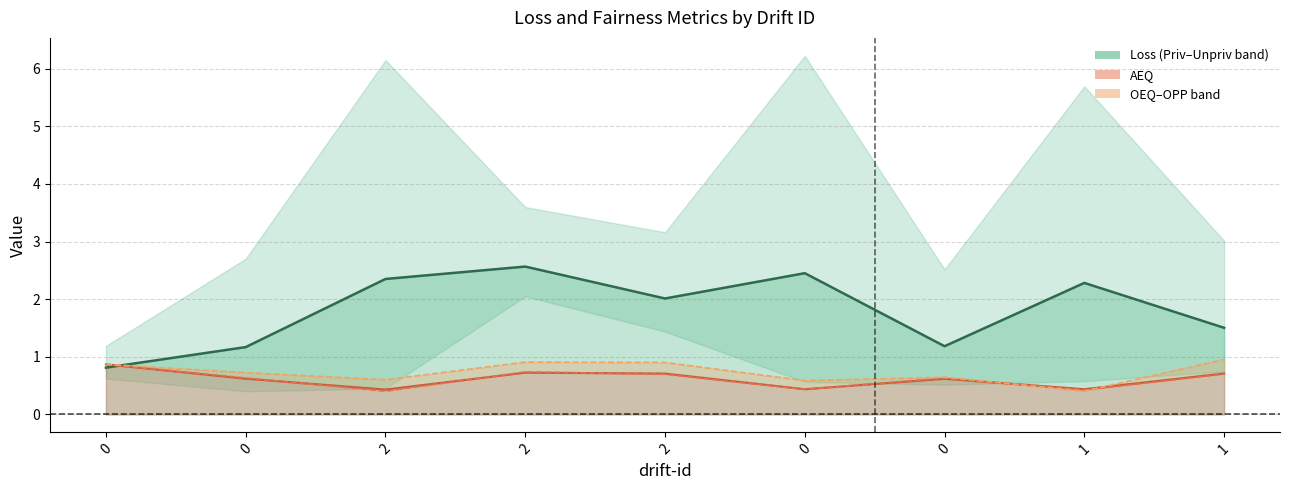

What is the difference between the maximum and minimum values in the AEQ series?

0.4